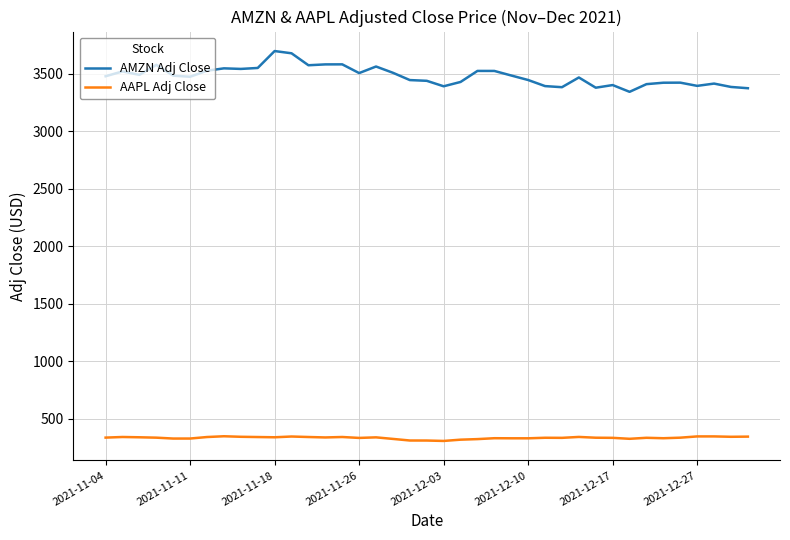

What is the minimum value for AAPL Adj Close?

306.8